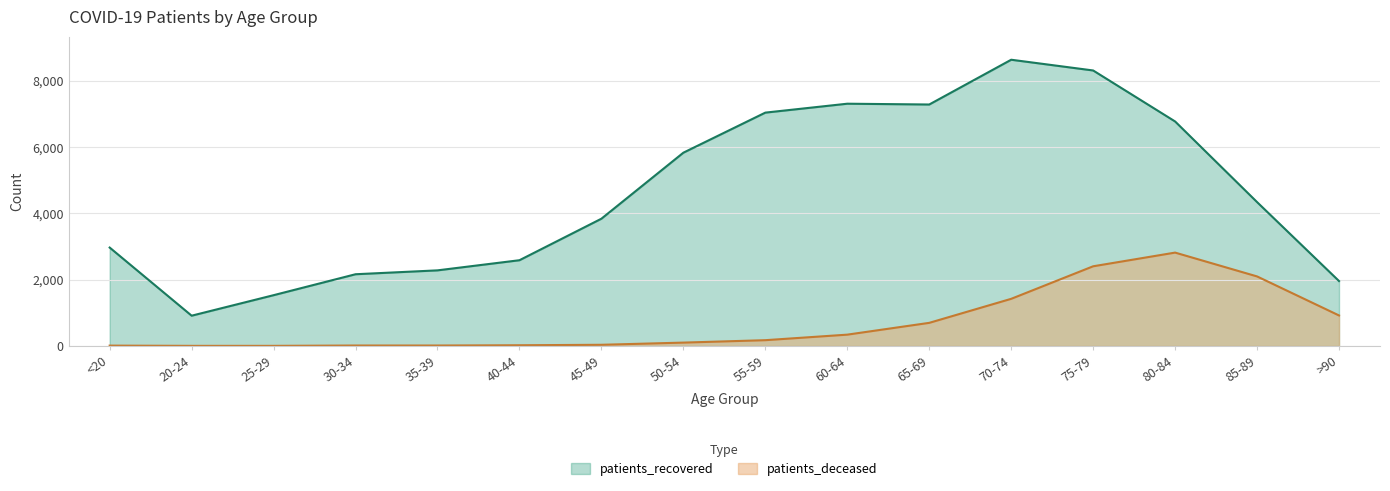

How many data points in patients_recovered are less than 4341?

8